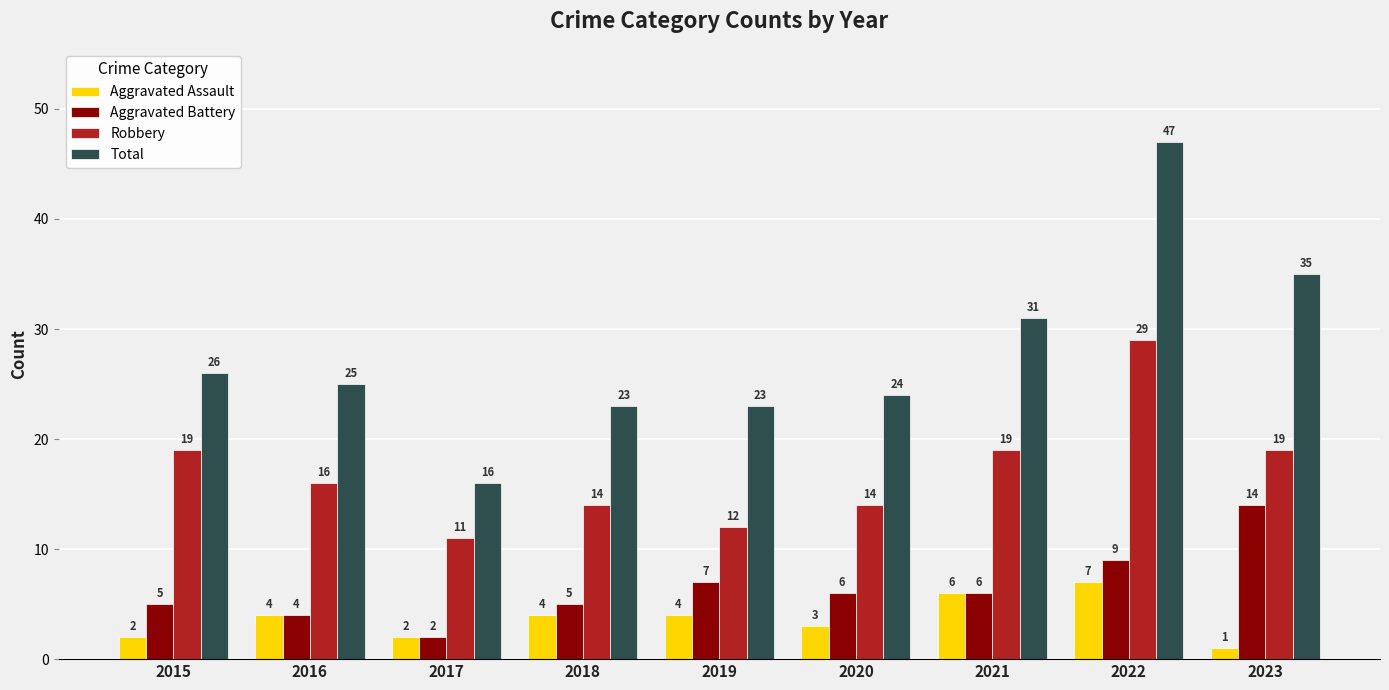

Reading left to right, list all the values displayed in this chart.

Aggravated Assault: 2015=2	2016=4	2017=2	2018=4	2019=4	2020=3	2021=6	2022=7	2023=1
Aggravated Battery: 2015=5	2016=4	2017=2	2018=5	2019=7	2020=6	2021=6	2022=9	2023=14
Robbery: 2015=19	2016=16	2017=11	2018=14	2019=12	2020=14	2021=19	2022=29	2023=19
Total: 2015=26	2016=25	2017=16	2018=23	2019=23	2020=24	2021=31	2022=47	2023=35